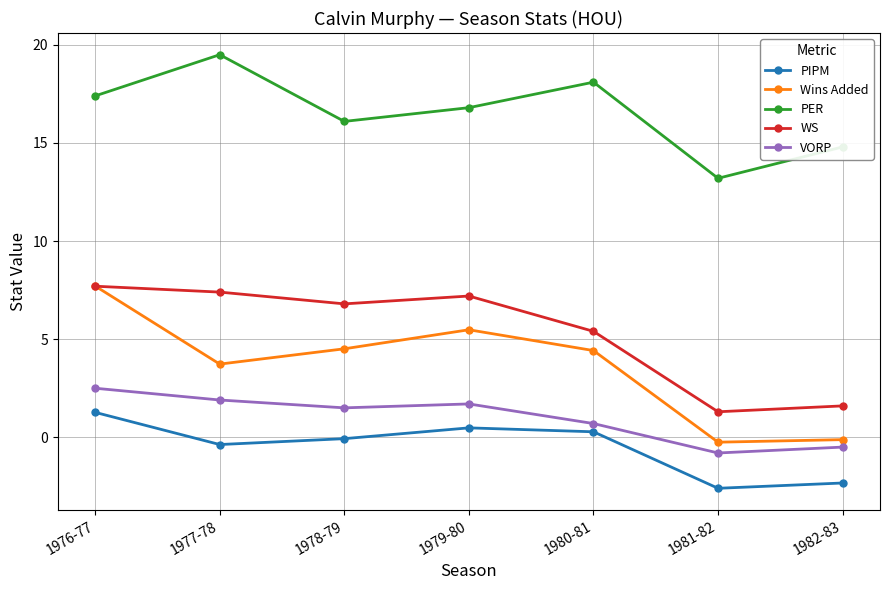

Which series has the widest spread of values?

Wins Added